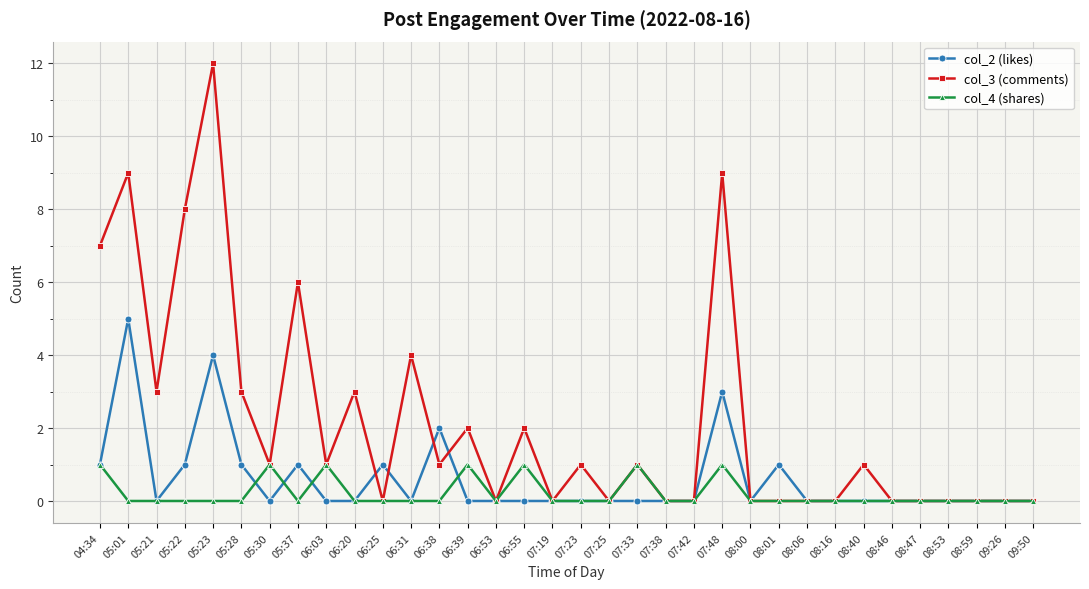

Rank the series by their maximum value, from highest to lowest.

col_3 (comments), col_2 (likes), col_4 (shares)